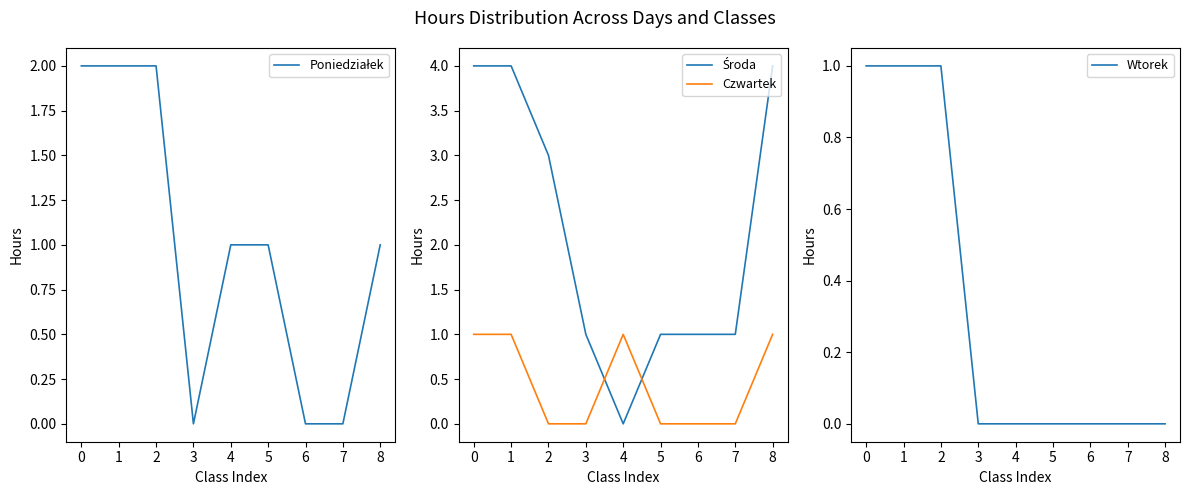

Reading right to left, what are all the values shown in this chart?

Poniedziałek: 1	0	0	1	1	0	2	2	2
Środa: 4	1	1	1	0	1	3	4	4
Czwartek: 1	0	0	0	1	0	0	1	1
Wtorek: 0	0	0	0	0	0	1	1	1